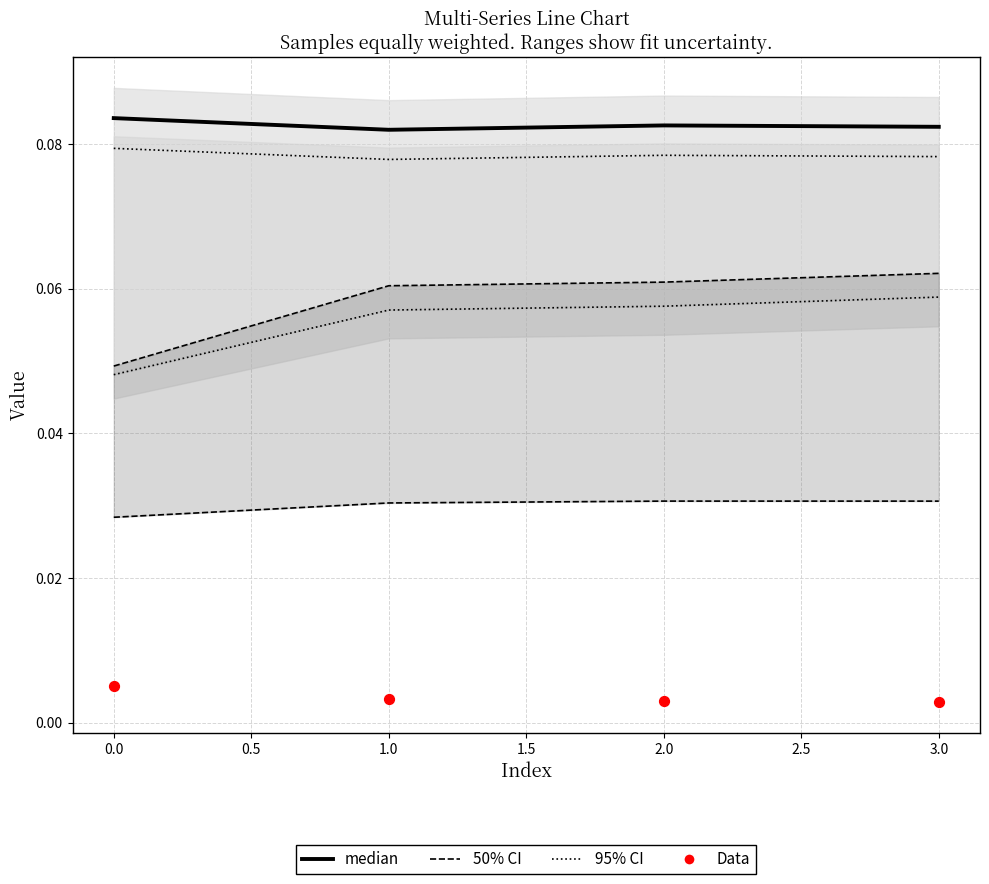

Which series contains the highest Y value?

median